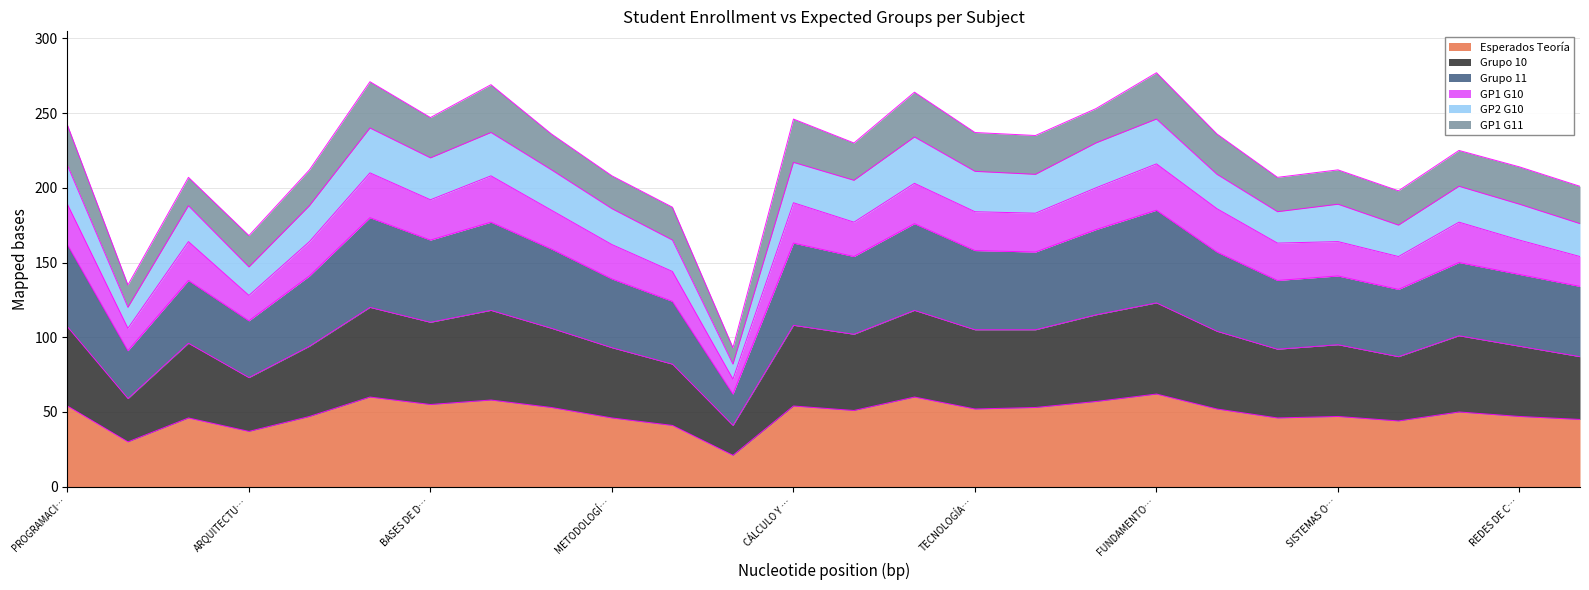

True or false: Esperados Teoría and Grupo 10 intersect in this chart.

False